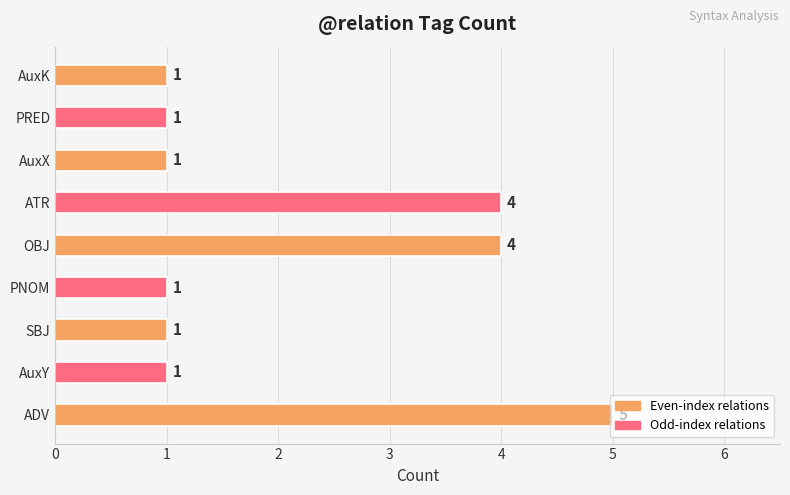

Approximately how many times larger is the value at AuxY compared to SBJ?

1.0